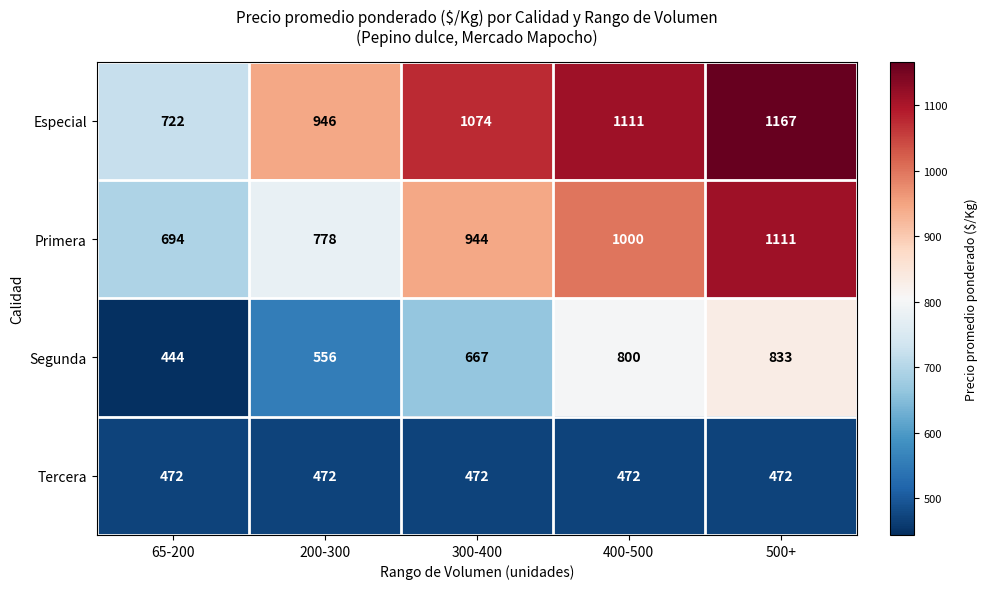

Is it true that Especial equals 1167 at 500+?

True